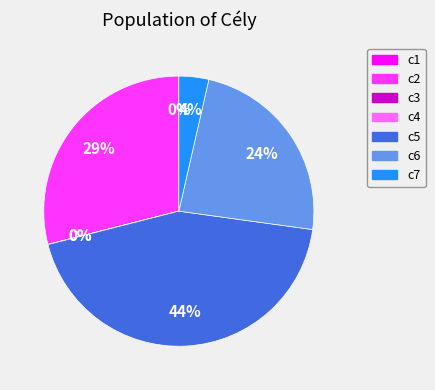

True or false: c5 accounts for 29% of the total.

False